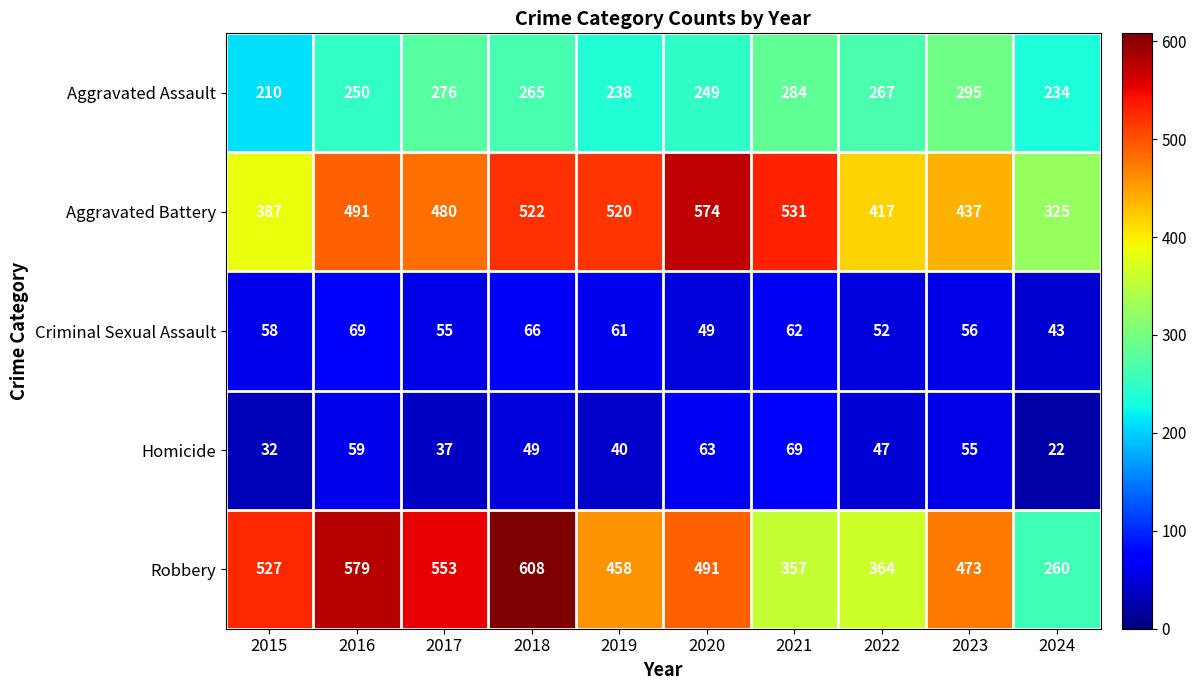

Which label corresponds to the largest value in the chart?

2018